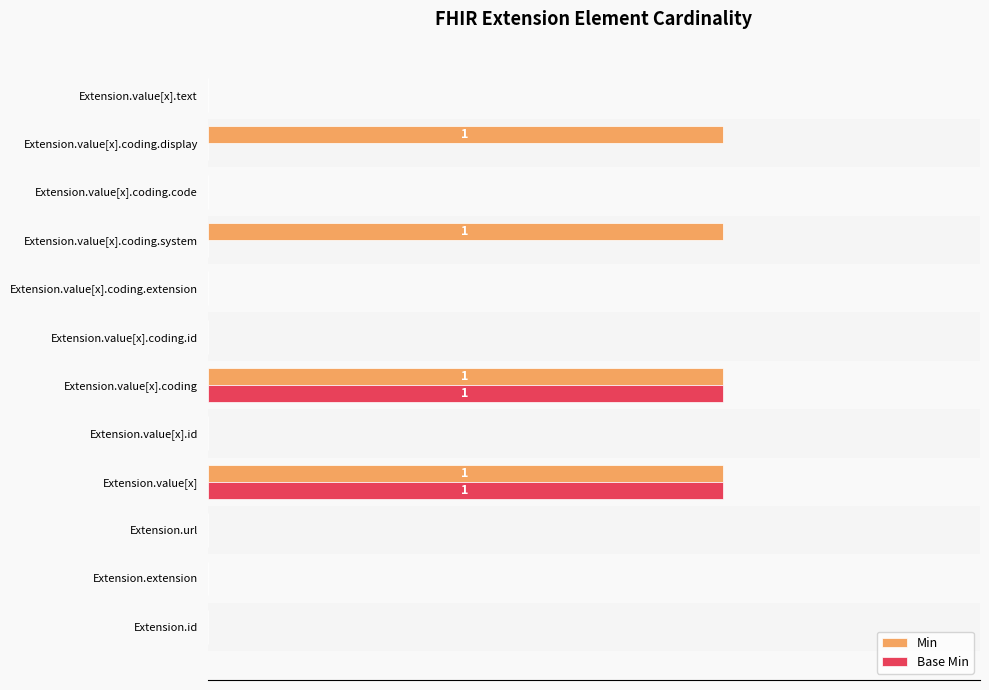

List the series in order of their overall mean, highest first.

Min, Base Min